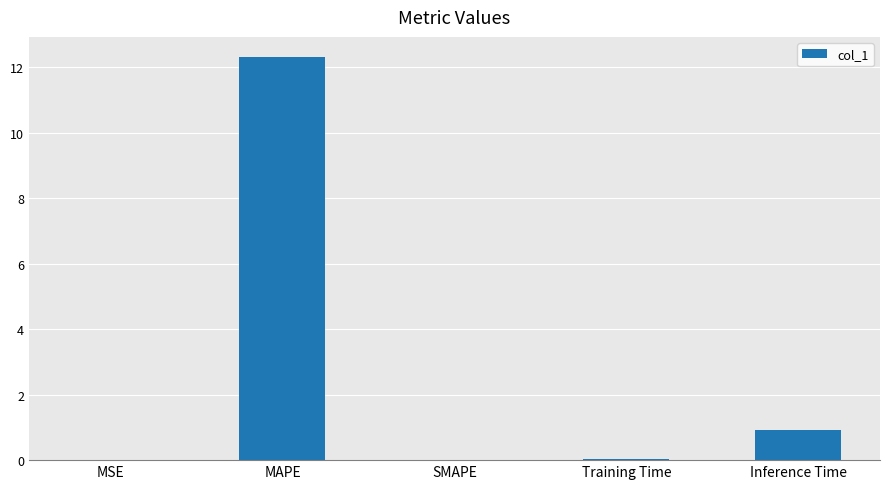

How many categories are shown in the chart?

5